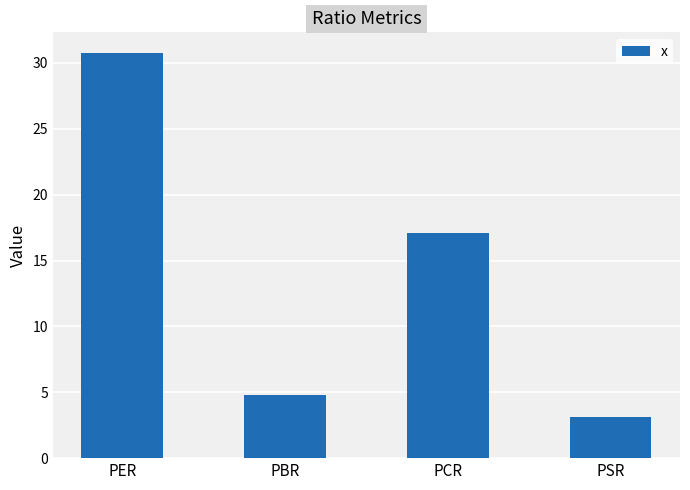

Reading right to left, list all the values displayed in this chart.

3.2	17.1	4.8	30.8